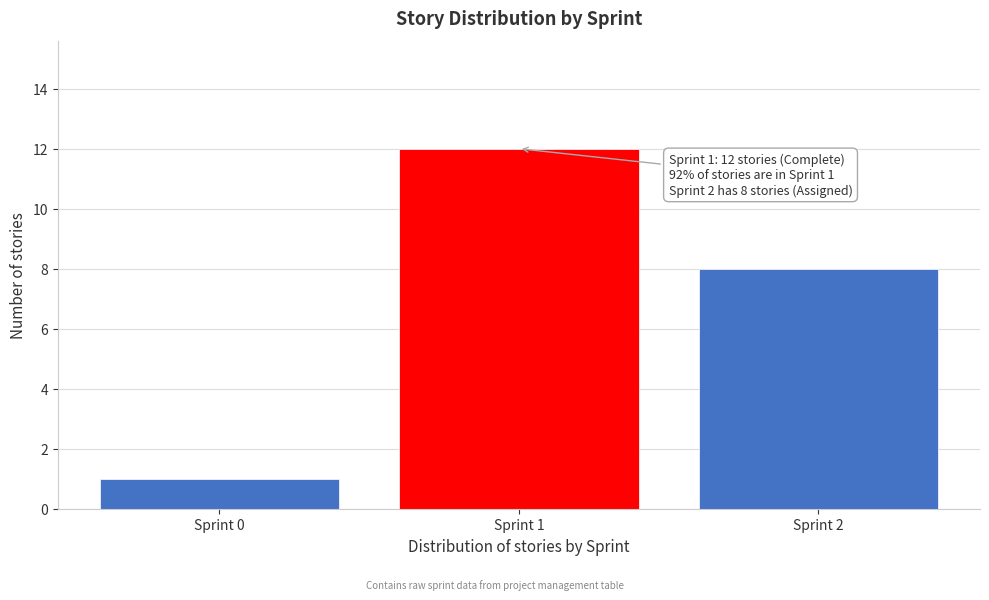

Reading left to right, what are all the values shown in this chart?

1	12	8